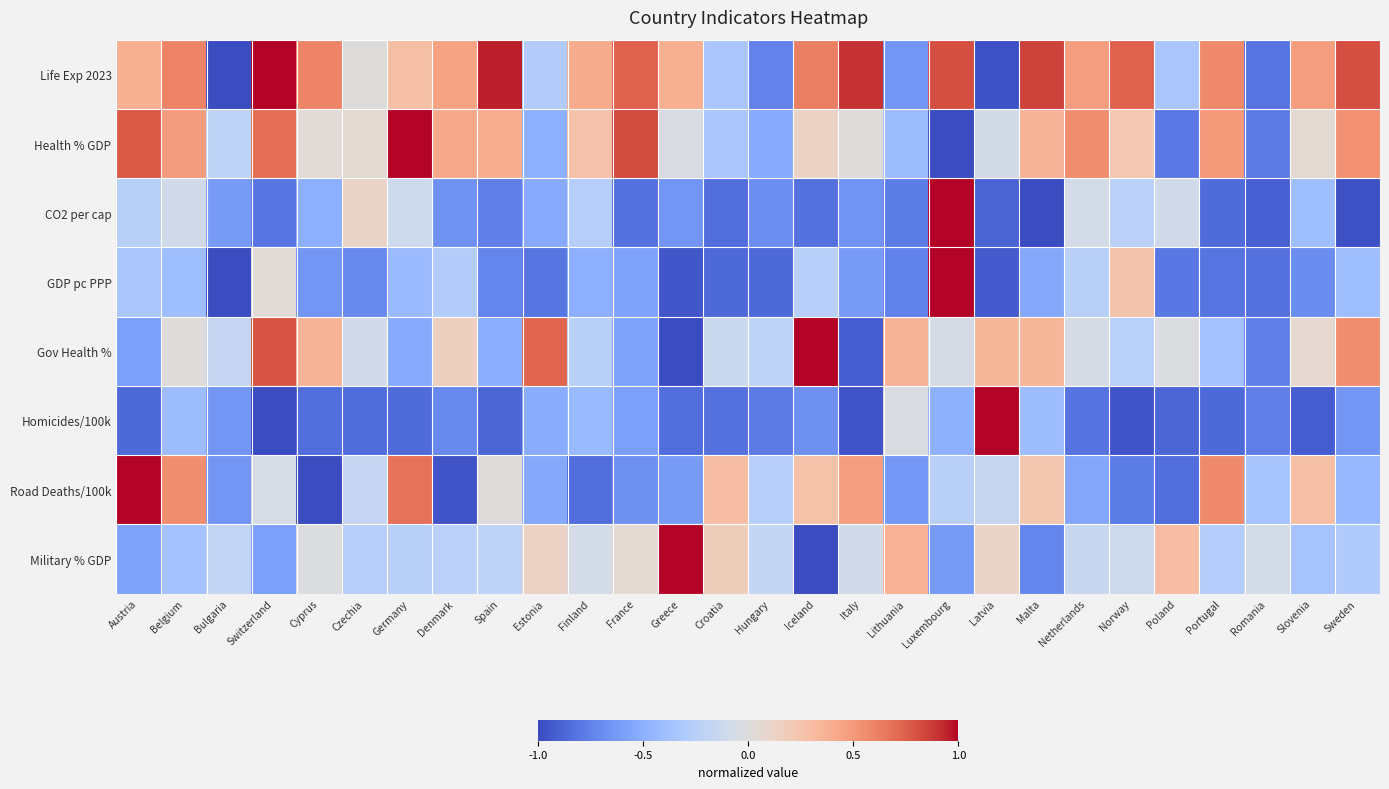

Which has a higher value, Denmark or Germany?

Denmark